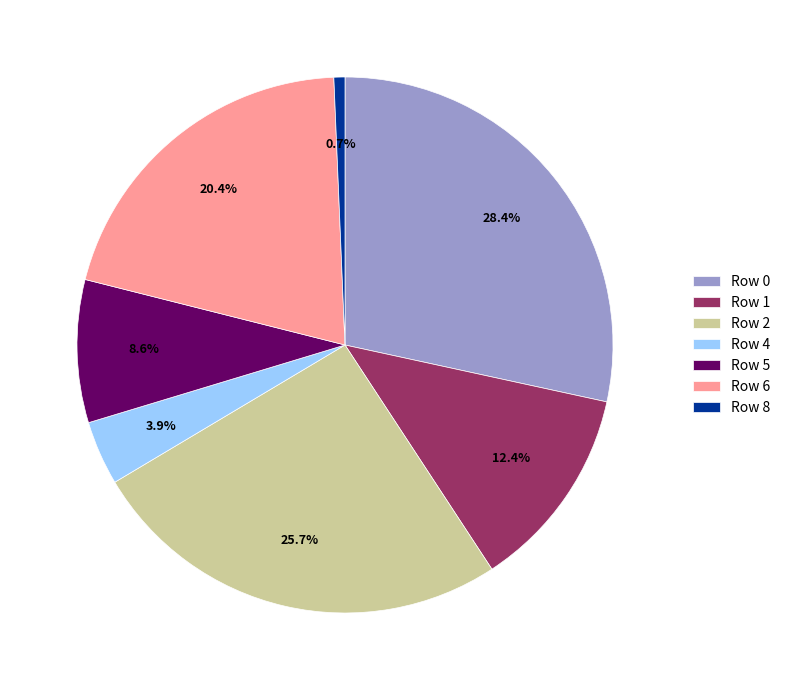

Which has a higher value, Row 6 or Row 2?

Row 2